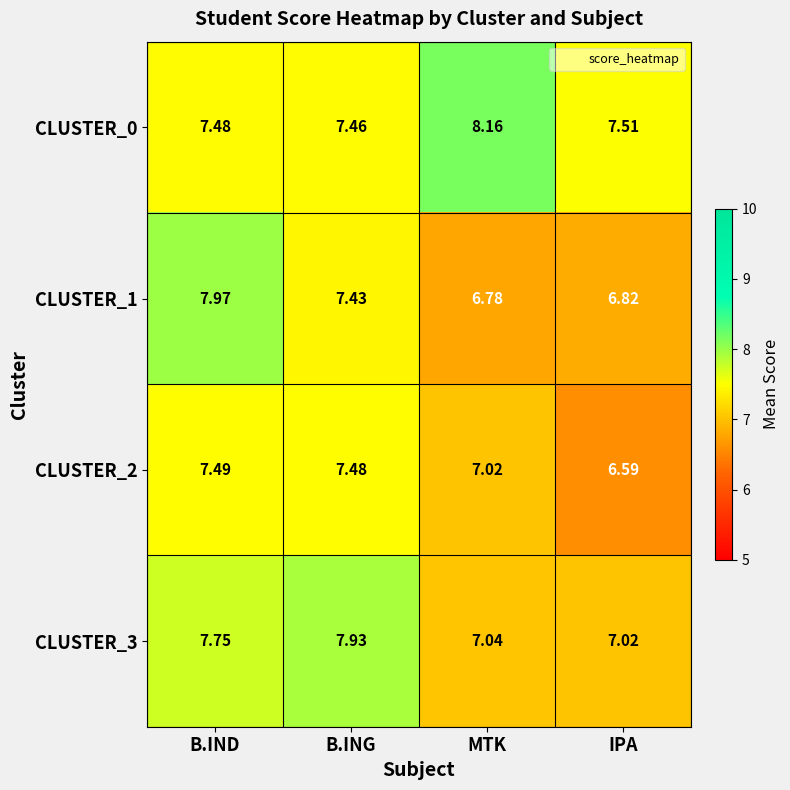

Which label corresponds to the smallest value in the chart?

IPA